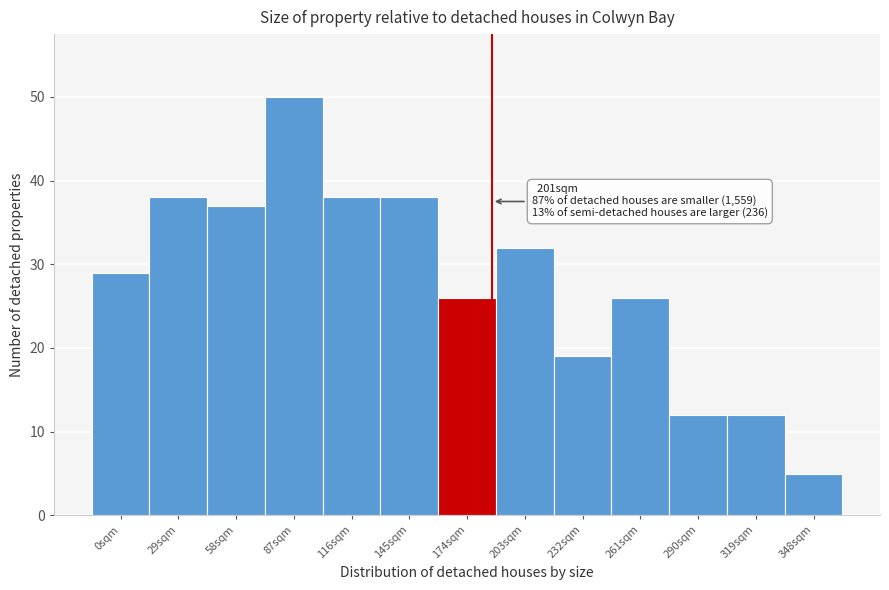

Reading left to right, what are all the values shown in this chart?

29	38	37	50	38	38	26	32	19	26	12	12	5